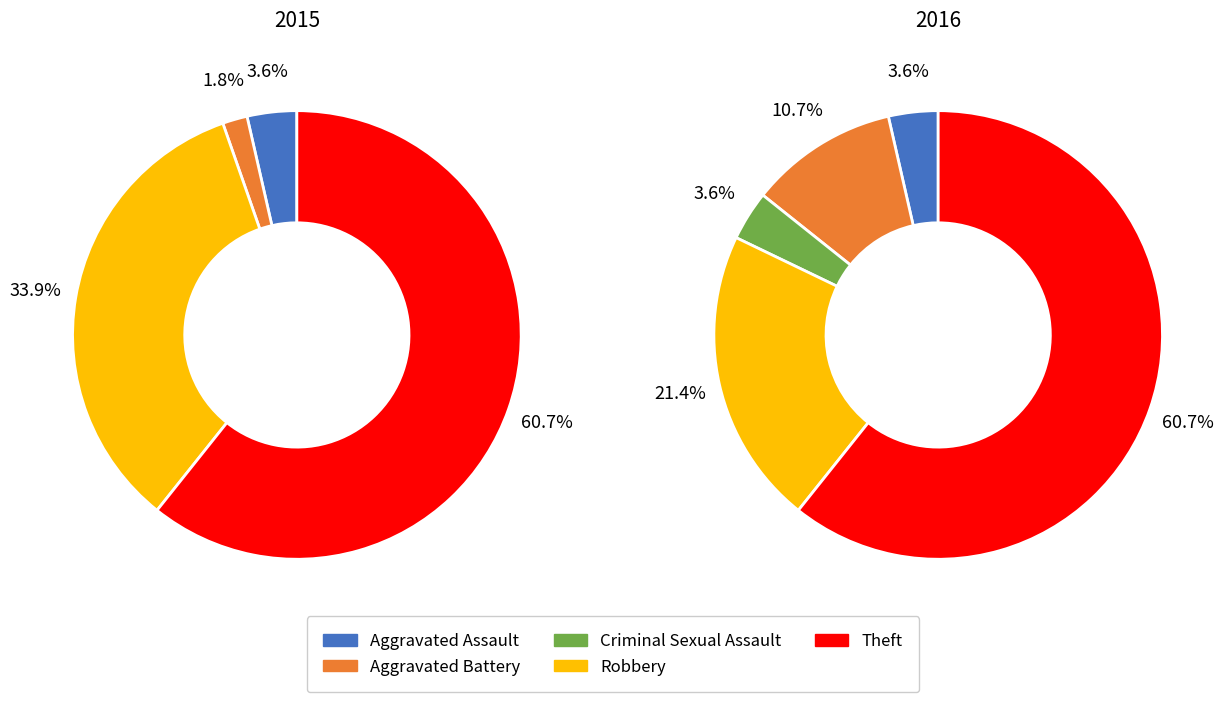

The Aggravated Battery slice represents 1% of the pie. True or false?

False